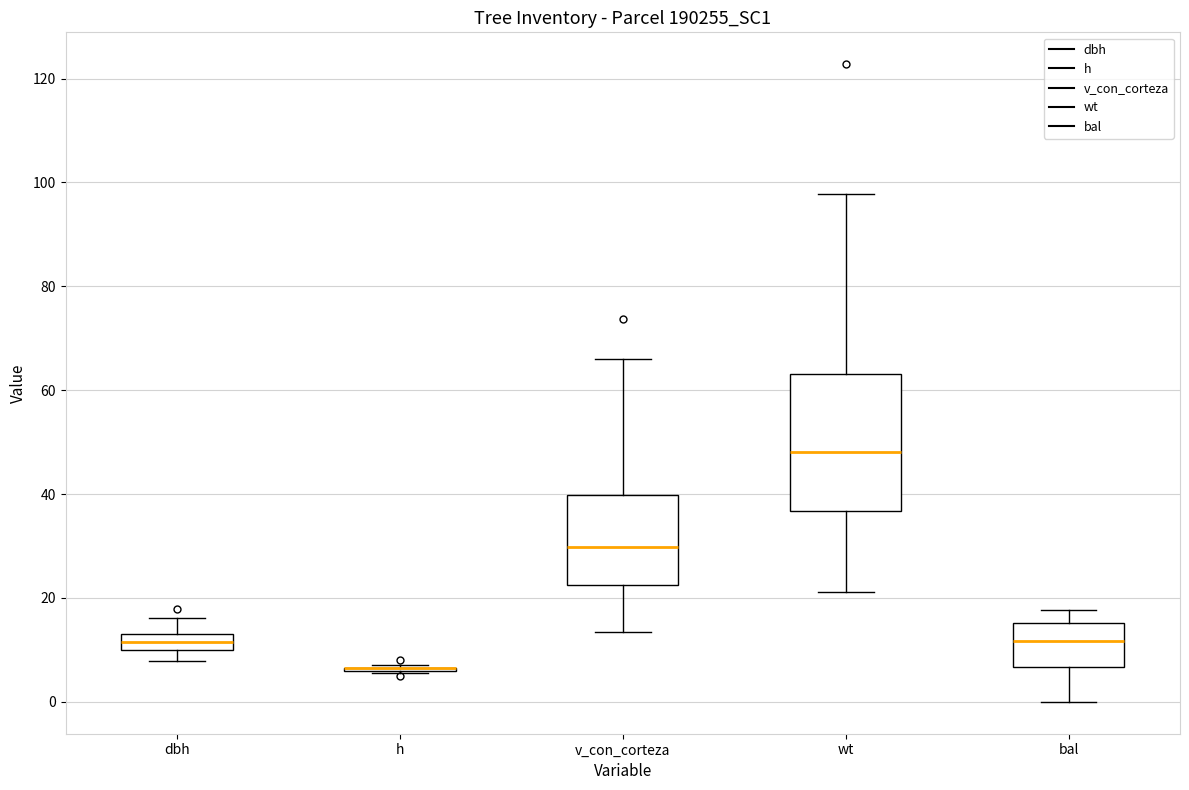

Reading left to right, read every box against the y-axis: the position of its median line, the range the box covers, and the ends of its whiskers. The values are not printed on the chart, so give them approximately, as read against the axis.

dbh: median 12, box 10 to 14, whiskers 8 to 16
h: box collapsed to a line at 6, whiskers 6 to 8
v_con_corteza: median 30, box 22 to 40, whiskers 14 to 66
wt: median 48, box 36 to 64, whiskers 22 to 98
bal: median 12, box 6 to 16, whiskers 0 to 18